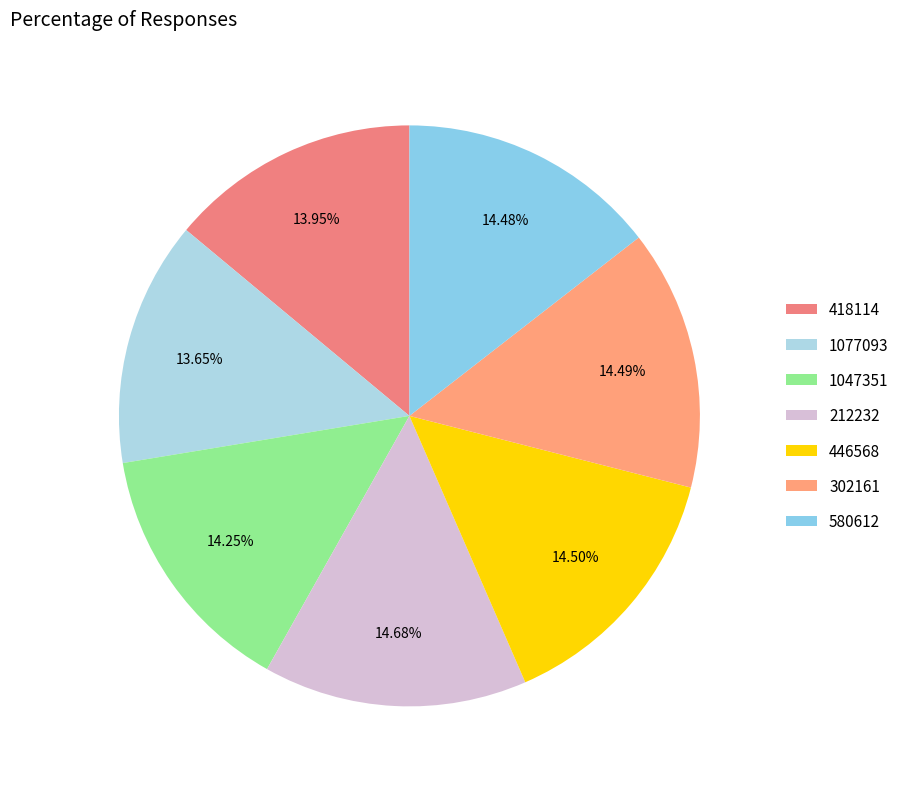

Count the number of slices in the pie.

7